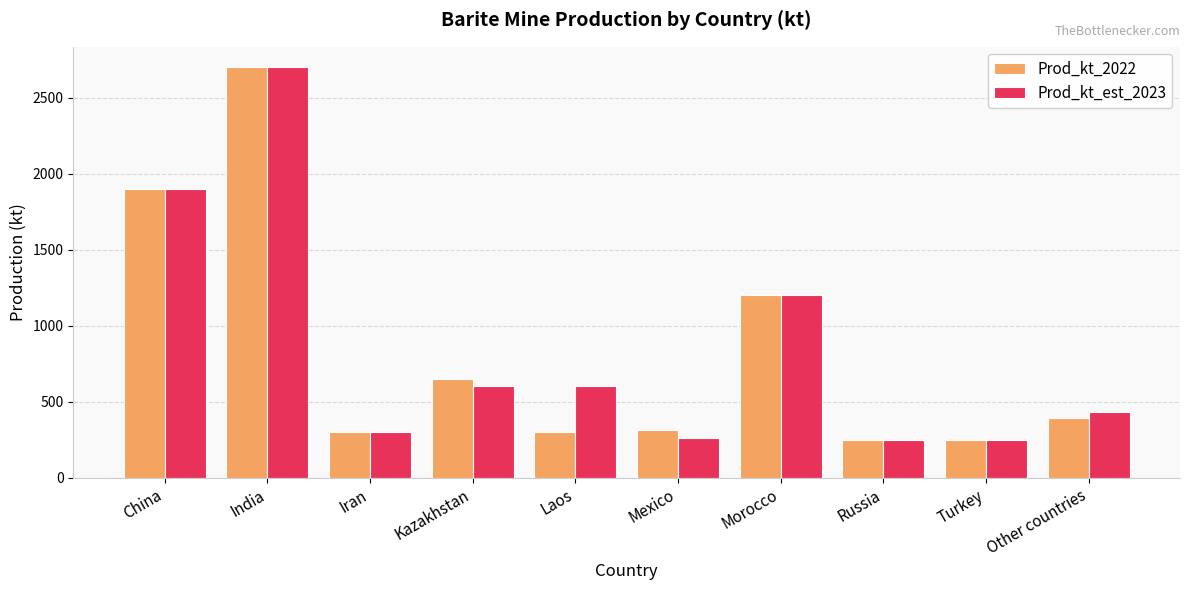

What is the minimum value shown in the chart?

250